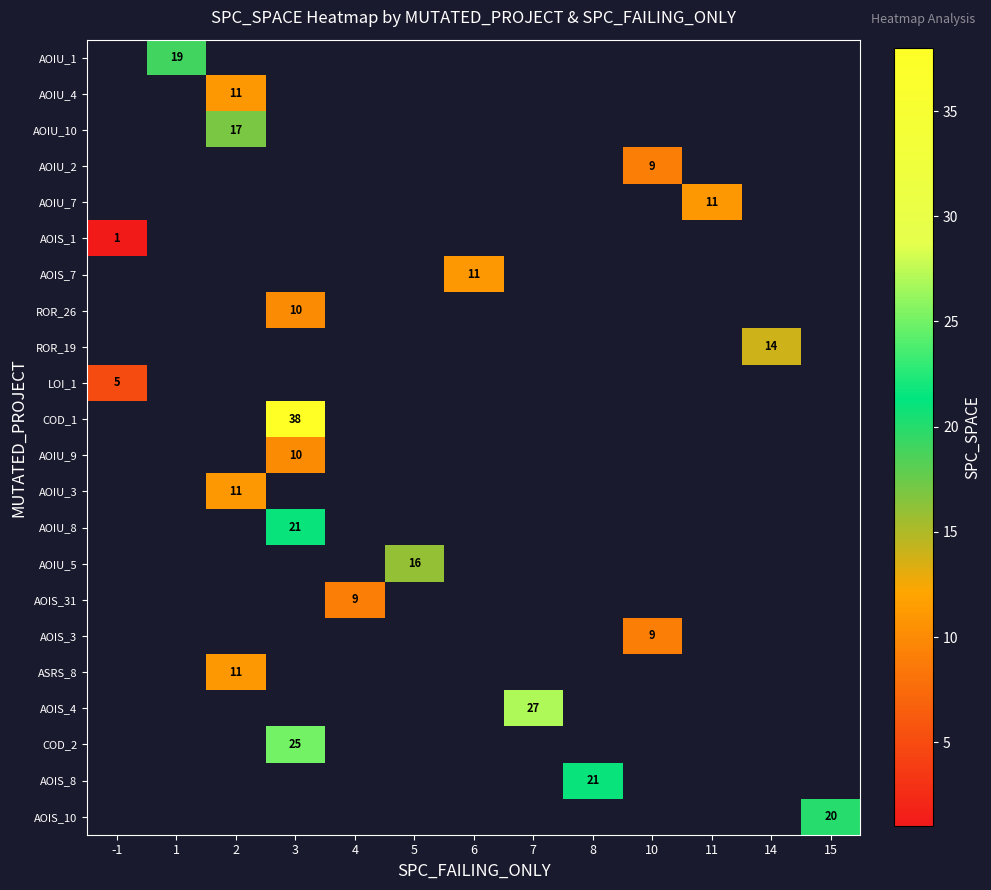

The ASRS_8 series shows 19 at 2. True or false?

False